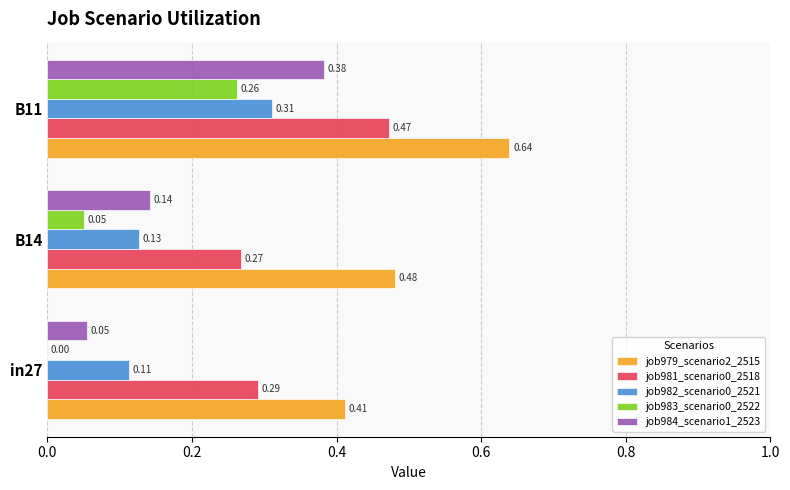

Which series changed the most between in27 and B11?

job984_scenario1_2523